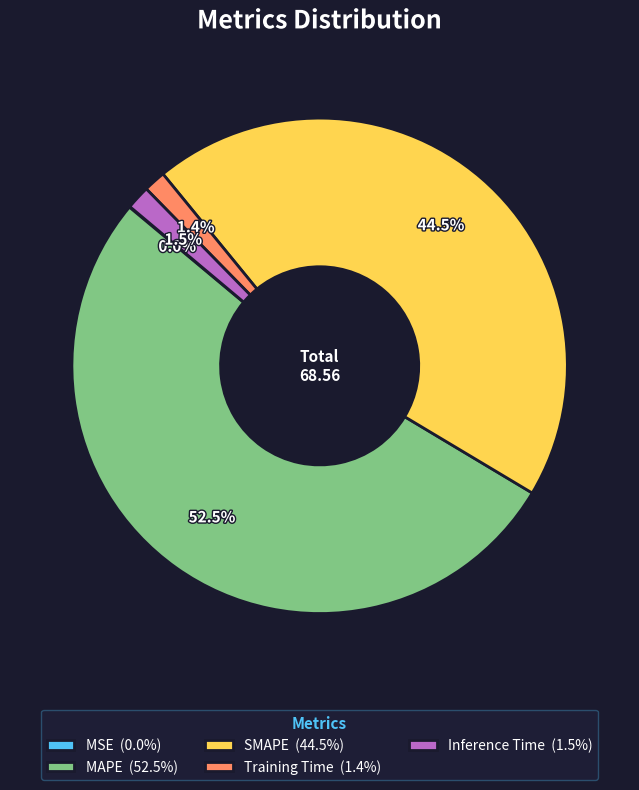

Is SMAPE (44.5%) the majority of the pie?

No